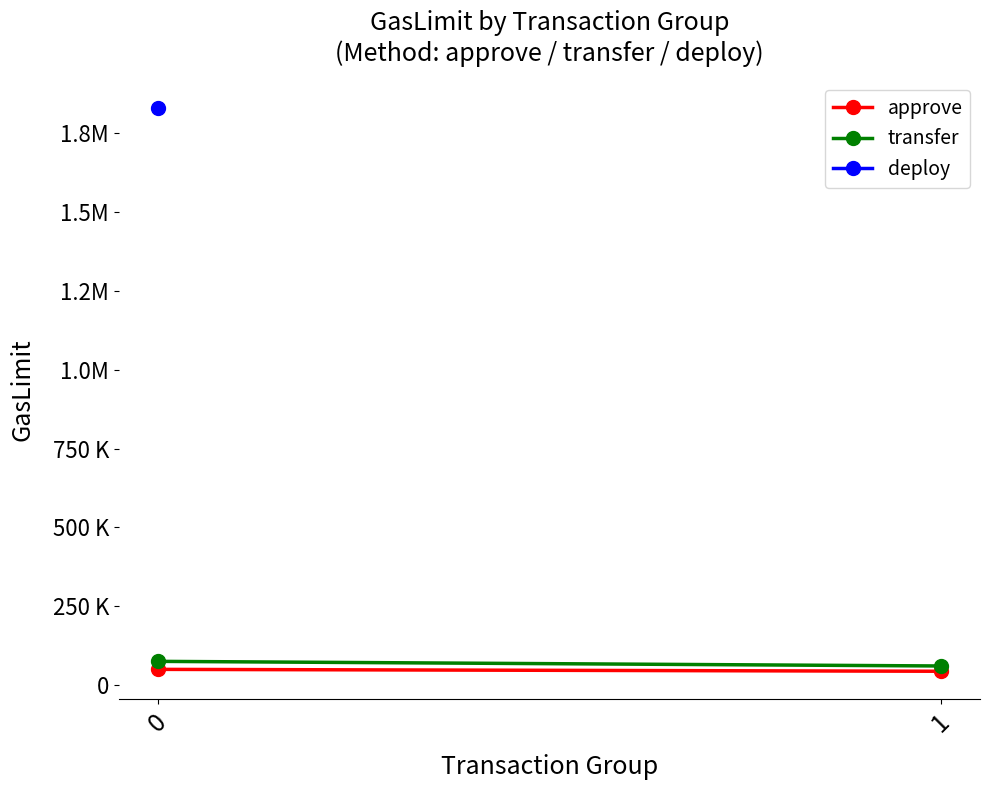

What is the total value across all series at 0?

123906.5